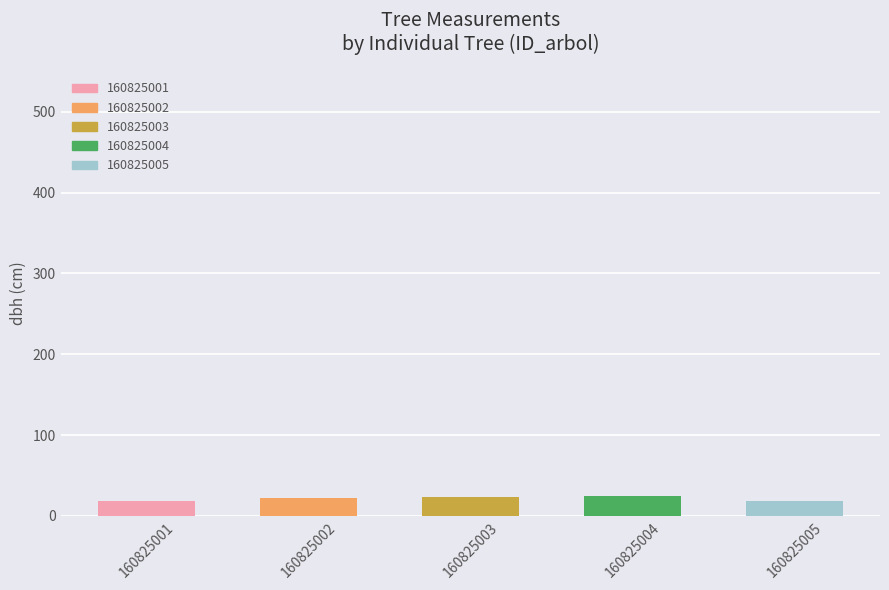

Are the bars horizontal?

No